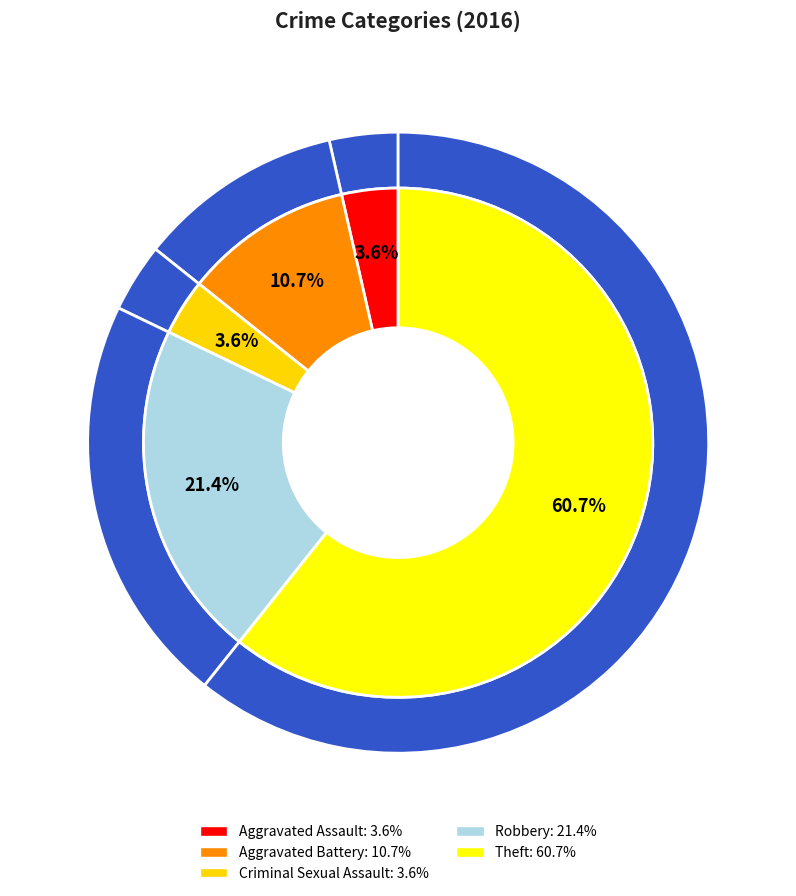

What is the majority slice?

Theft